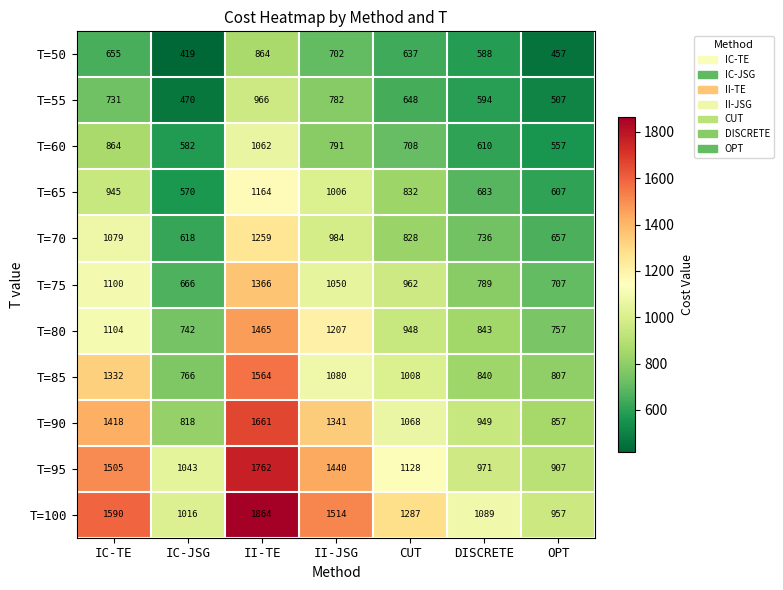

Is it true that T=85 equals 1080 at II-JSG?

True